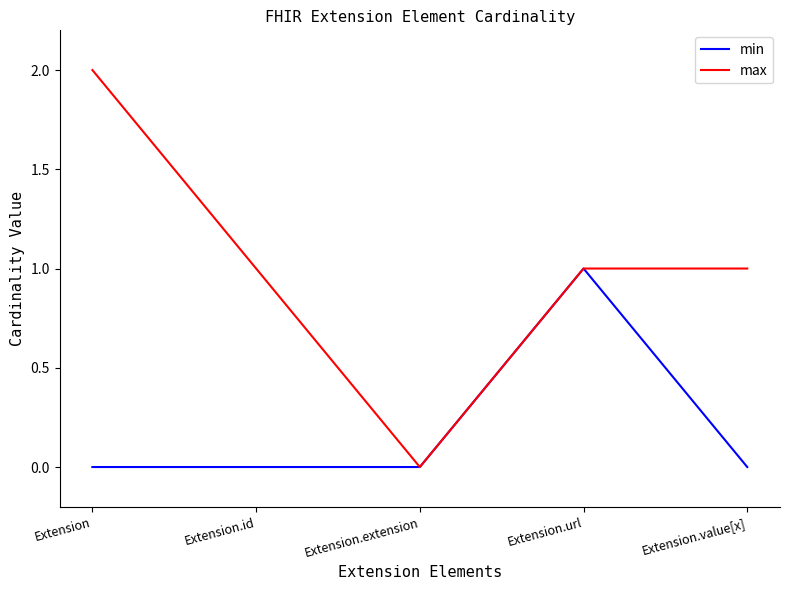

Which category has the highest value in the max series?

Extension